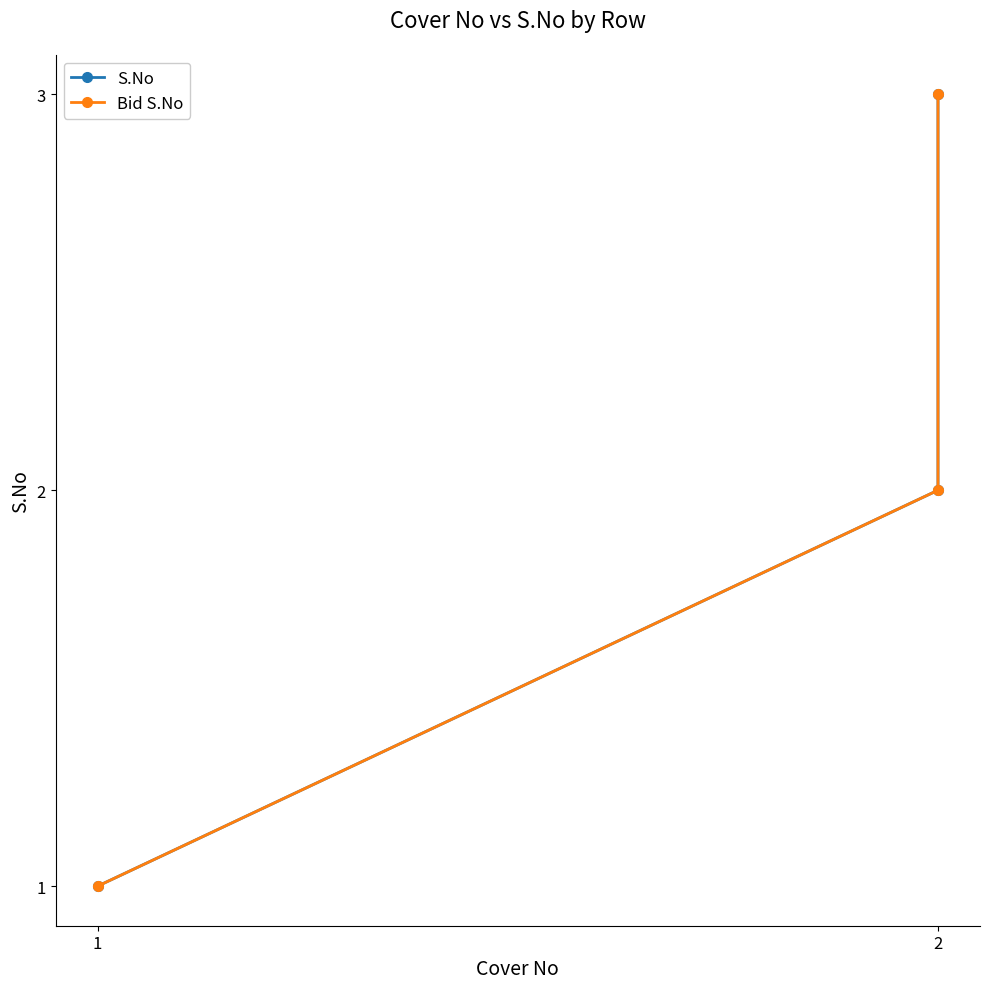

What is the difference between the S.No values at 1 and 2?

1